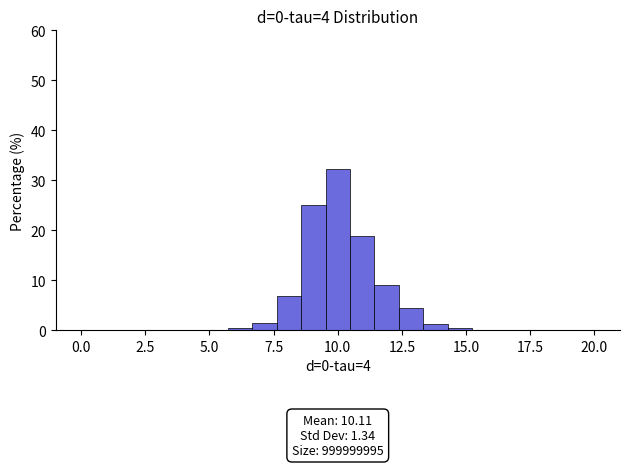

Around what value on the x-axis is the tallest bar? Give the approximate position of its centre, as read against the axis.

10.0